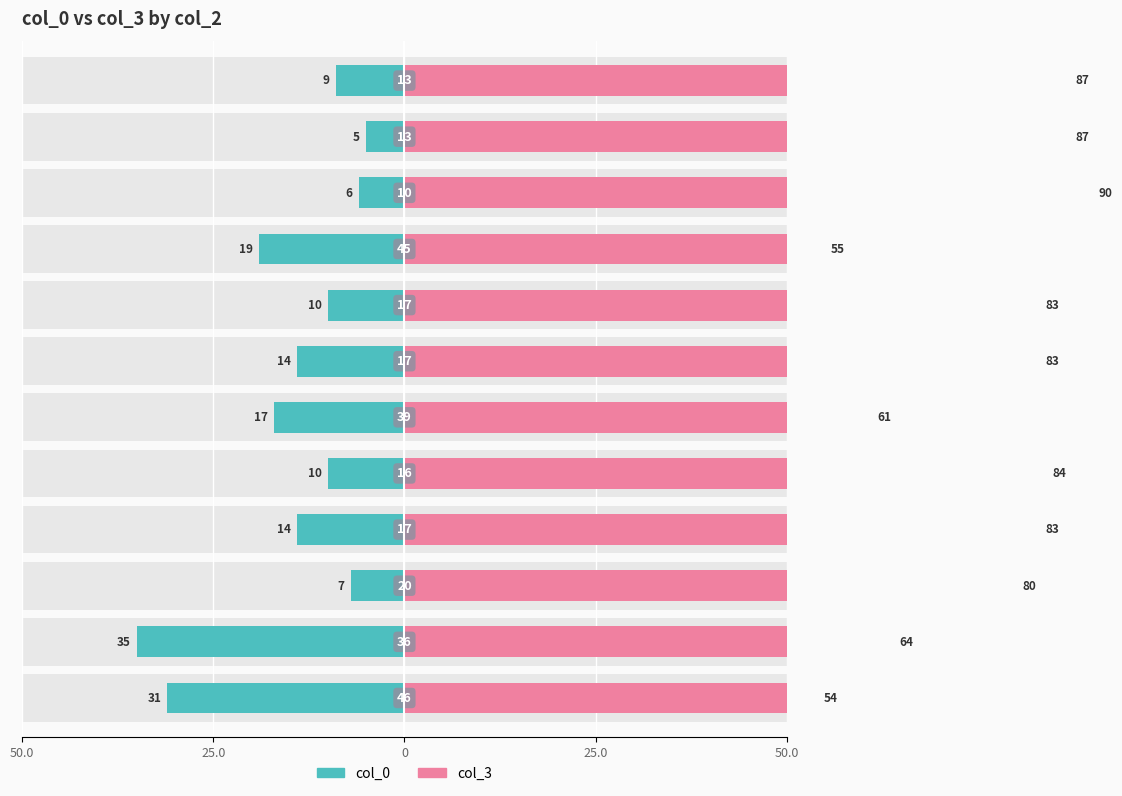

True or false: col_0 has a value of -30 at 8.

False